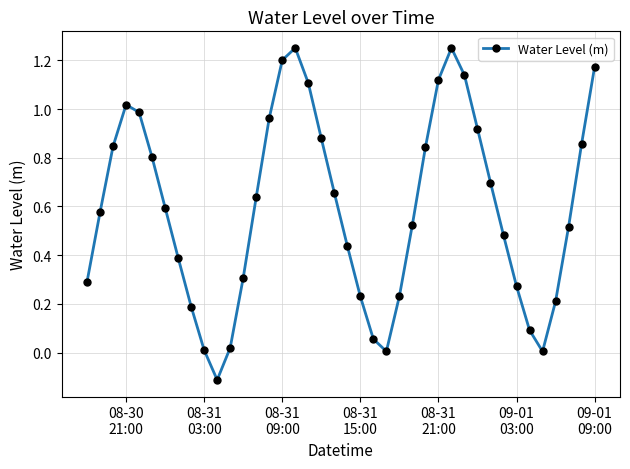

What is the value of the 11th point from the left?

-0.1